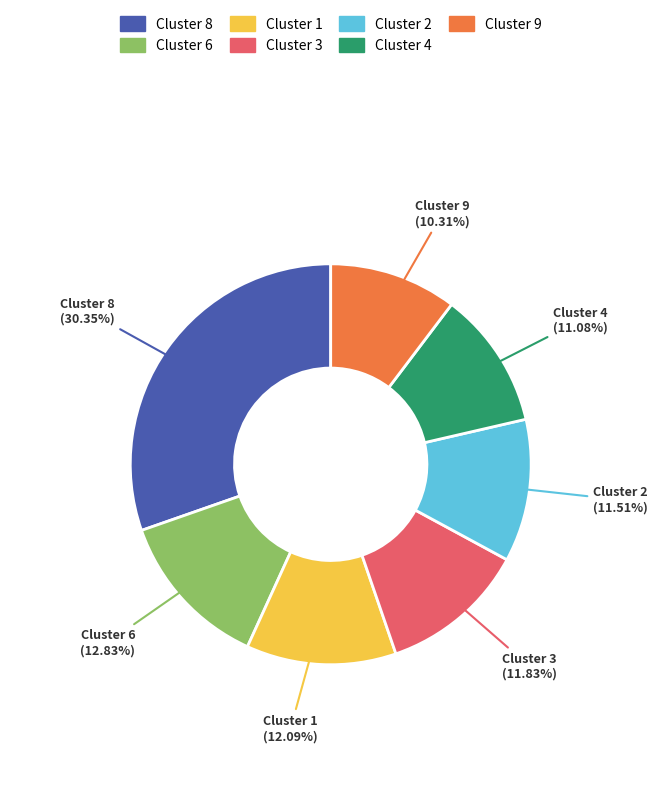

Does any single category account for the majority?

No